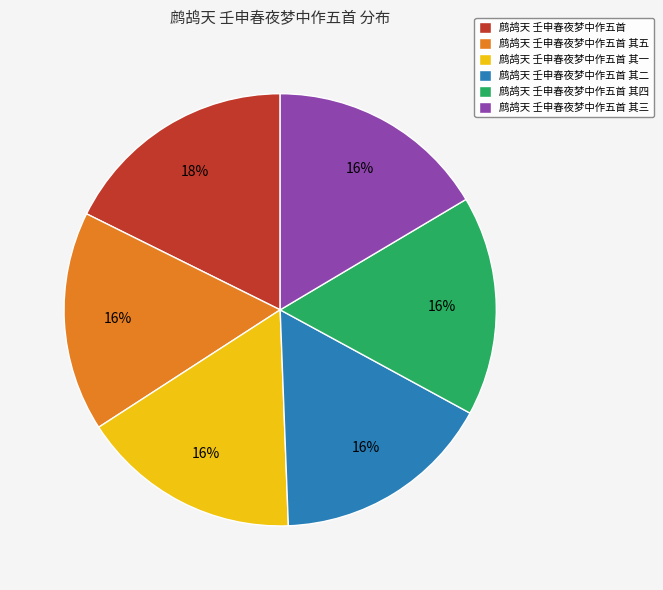

How many segments does this pie chart have?

6